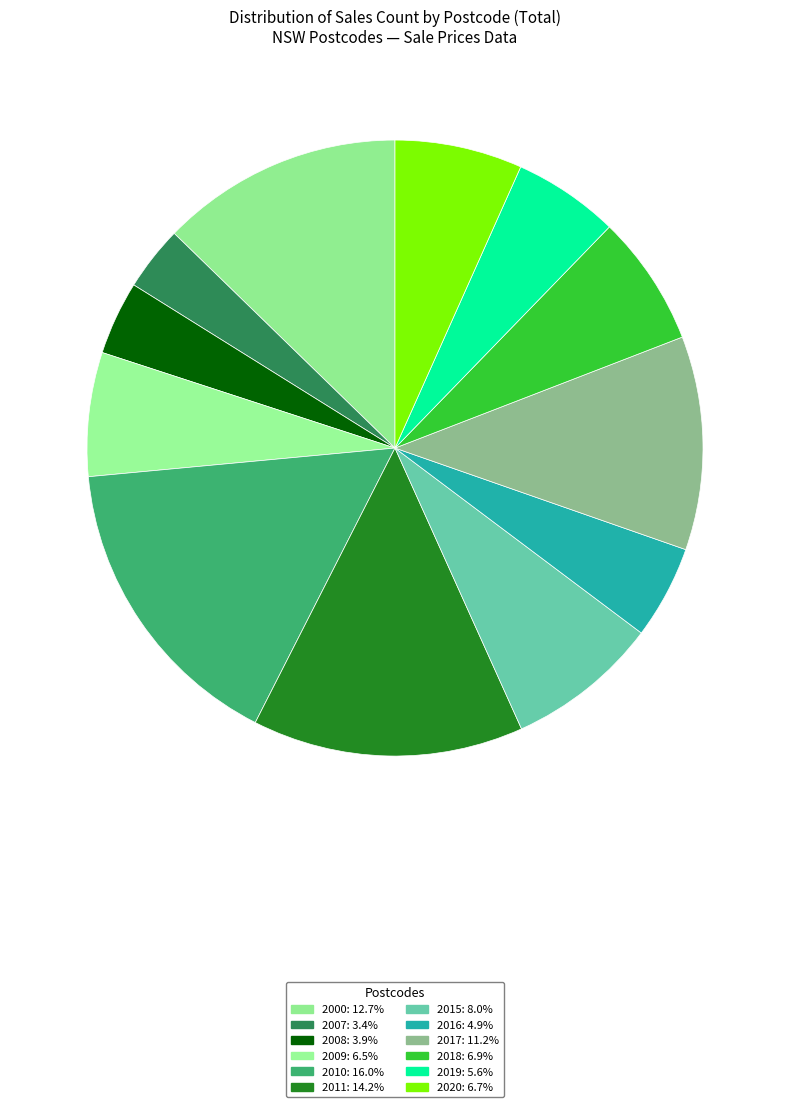

What is the change in value from 2015 to 2019?

-26